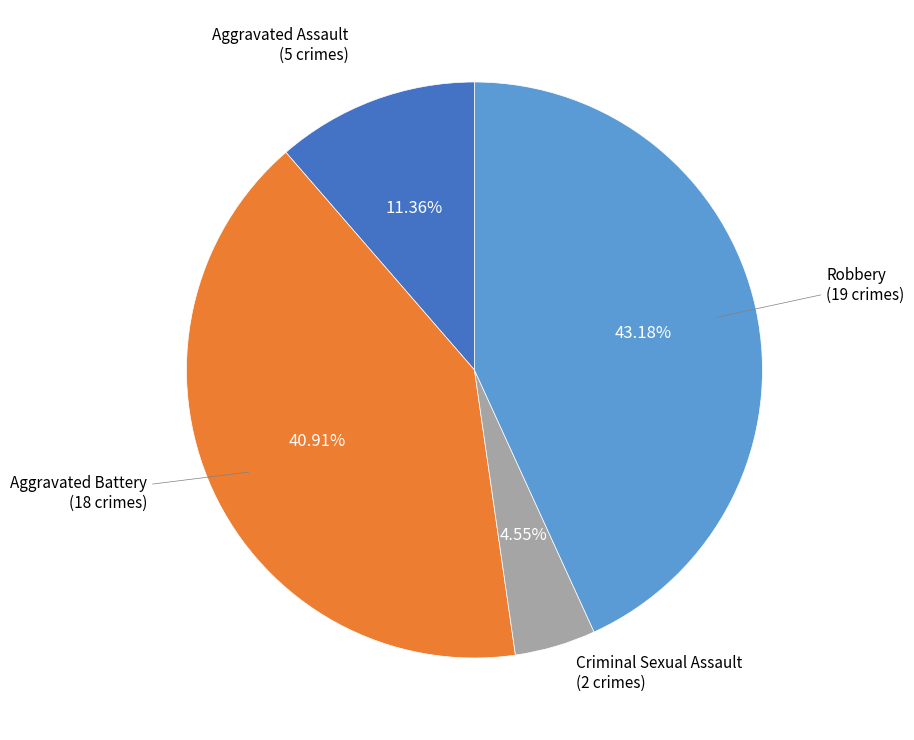

Is there a majority slice in this chart?

No